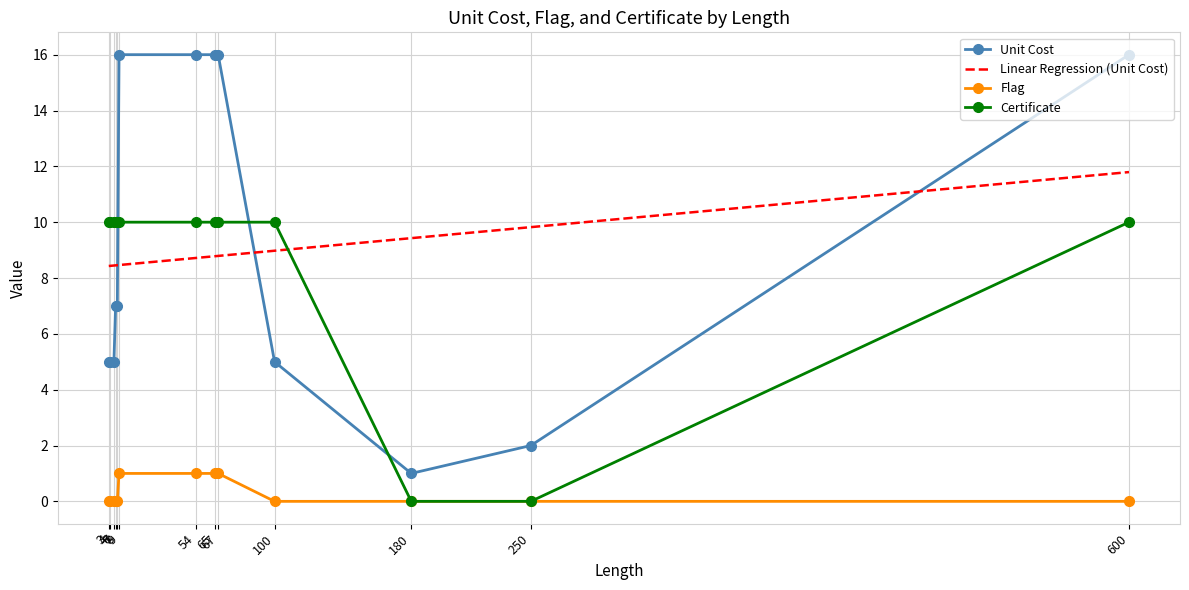

Rank the series at 100 from highest to lowest value.

Certificate, Linear Regression (Unit Cost), Unit Cost, Flag